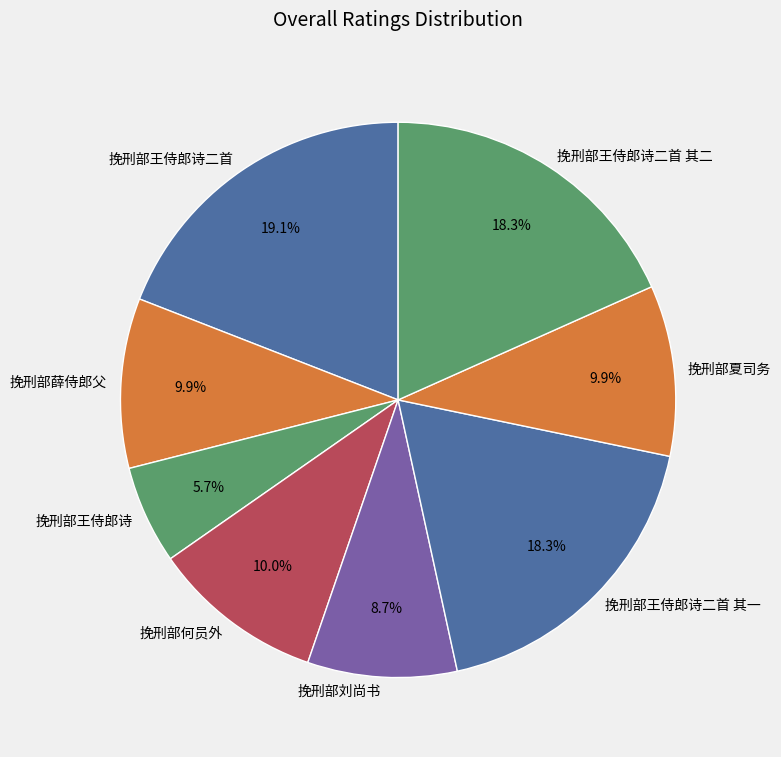

Between 挽刑部何员外 and 挽刑部王侍郎诗二首 其二, which is larger?

挽刑部王侍郎诗二首 其二